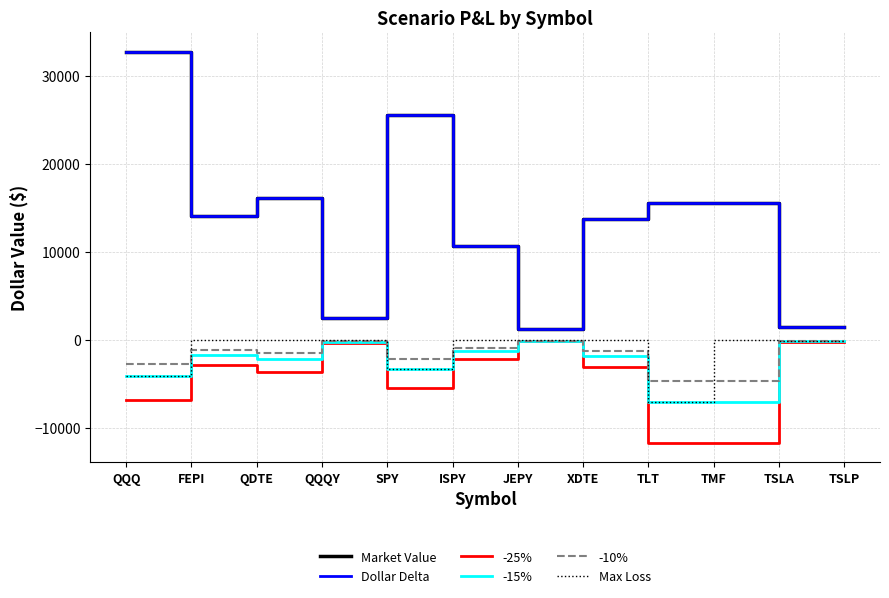

Does the chart display data point markers on the line(s)?

No